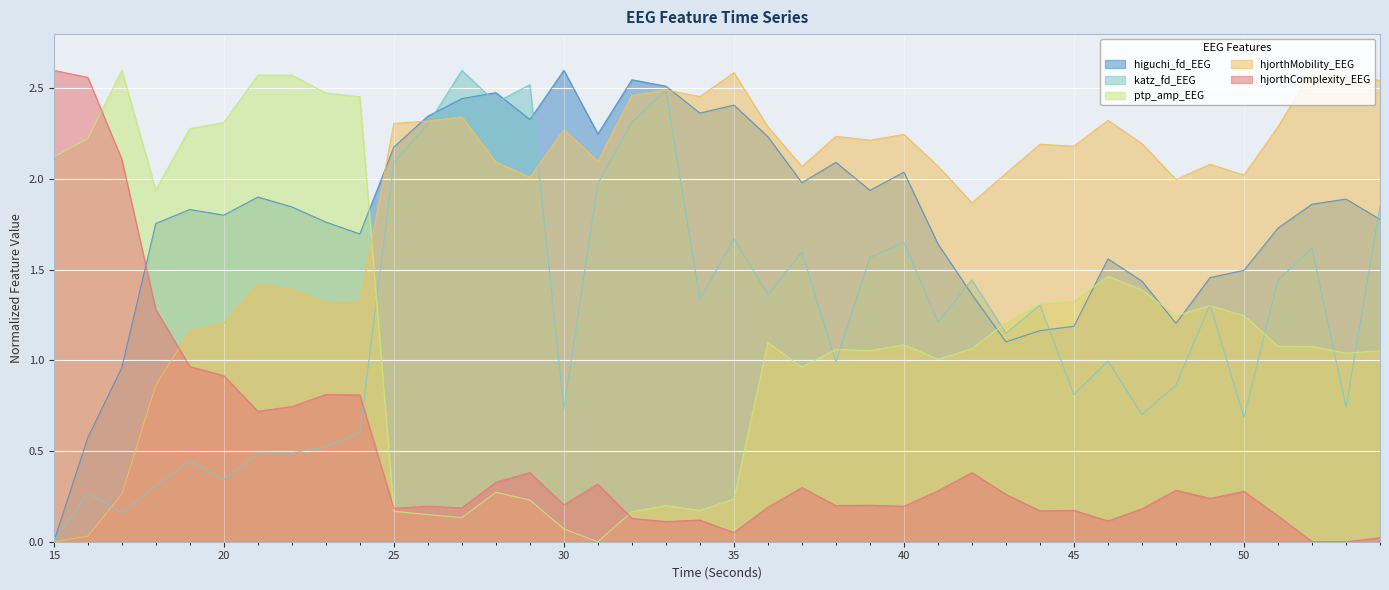

At 42, list the series in order from largest to smallest.

hjorthMobility_EEG, katz_fd_EEG, higuchi_fd_EEG, ptp_amp_EEG, hjorthComplexity_EEG